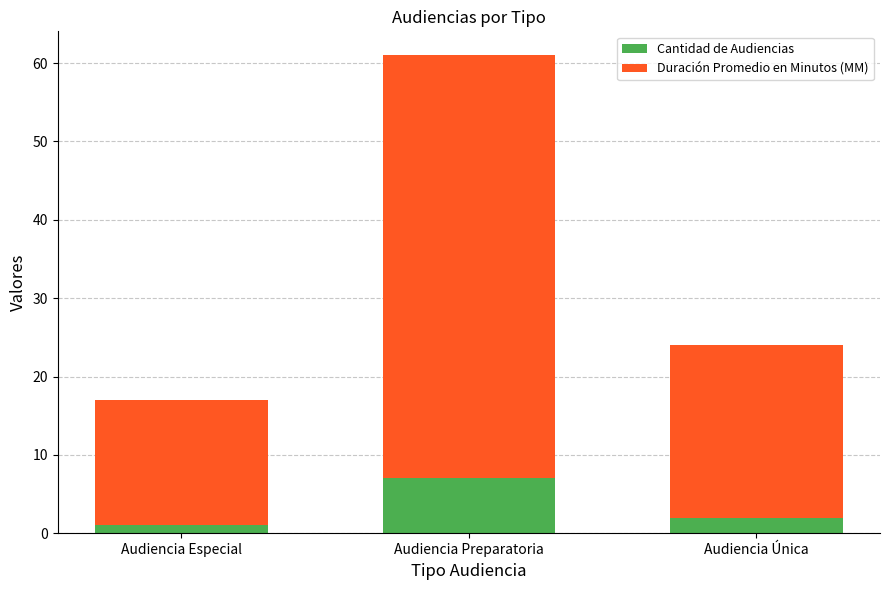

Reading right to left, list the values for the Cantidad de Audiencias series.

Audiencia Única=2	Audiencia Preparatoria=7	Audiencia Especial=1